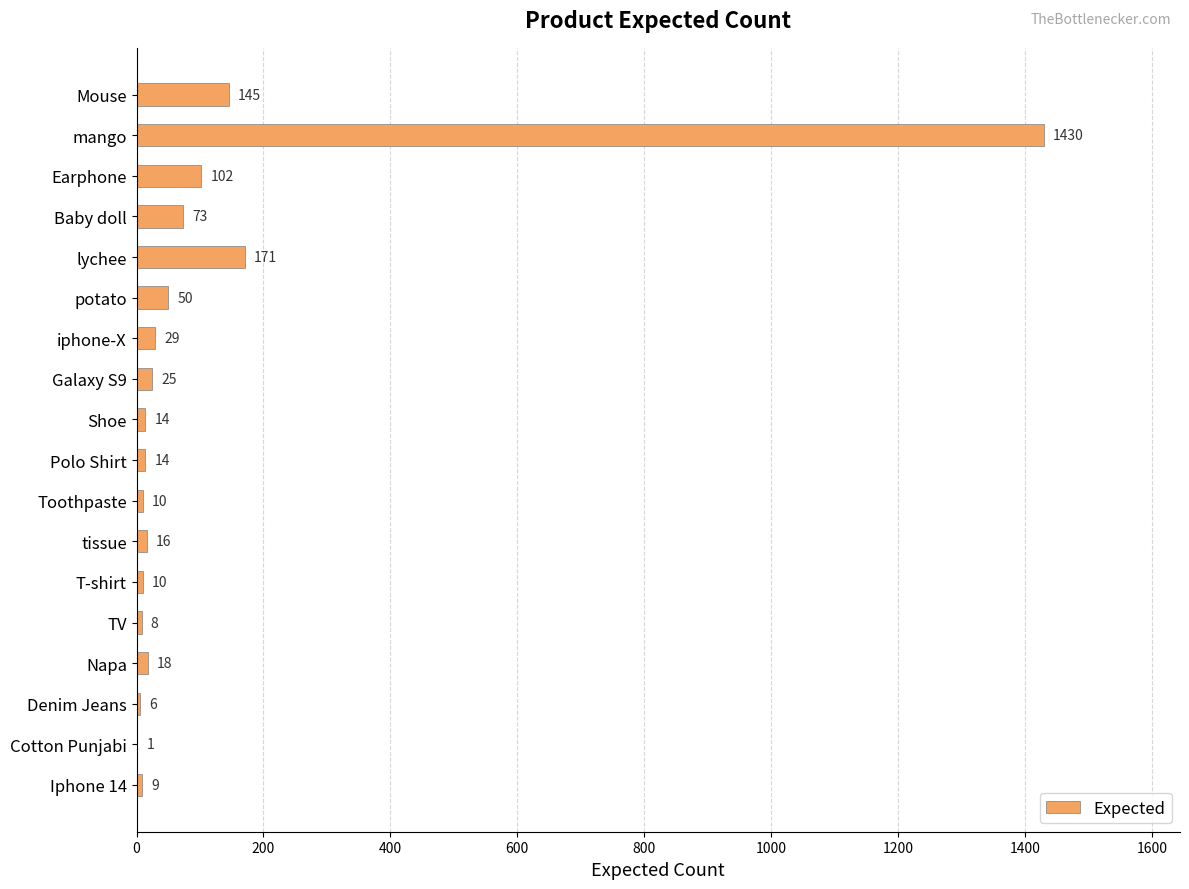

Which has a higher value, lychee or Toothpaste?

lychee